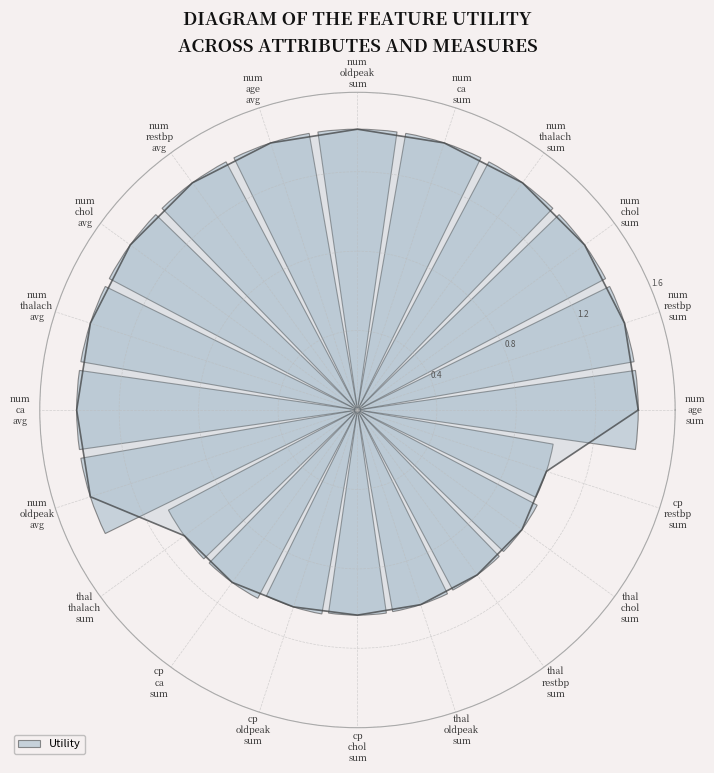

Reading right to left, extract all data points from this chart.

1.0	1.0	1.0	1.0	1.0	1.0	1.1	1.1	1.4	1.4	1.4	1.4	1.4	1.4	1.4	1.4	1.4	1.4	1.4	1.4